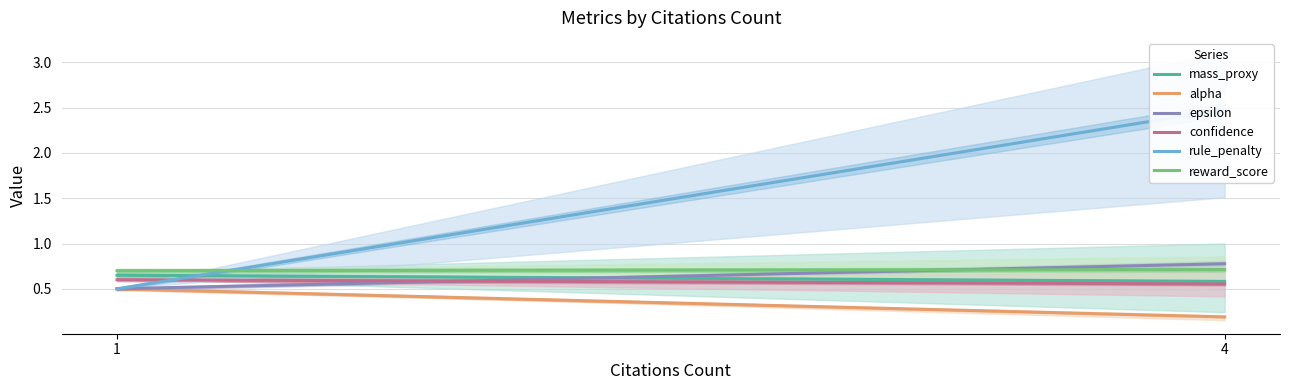

What is the smallest value displayed?

0.2